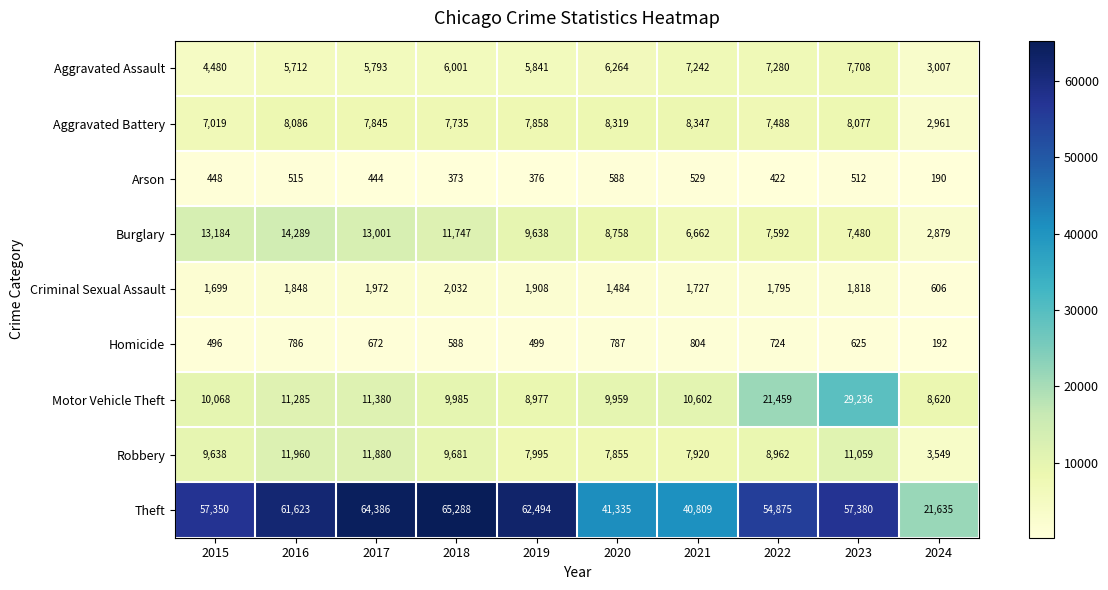

What is the approximate value of Aggravated Assault at 2024, to the nearest 50?

3000